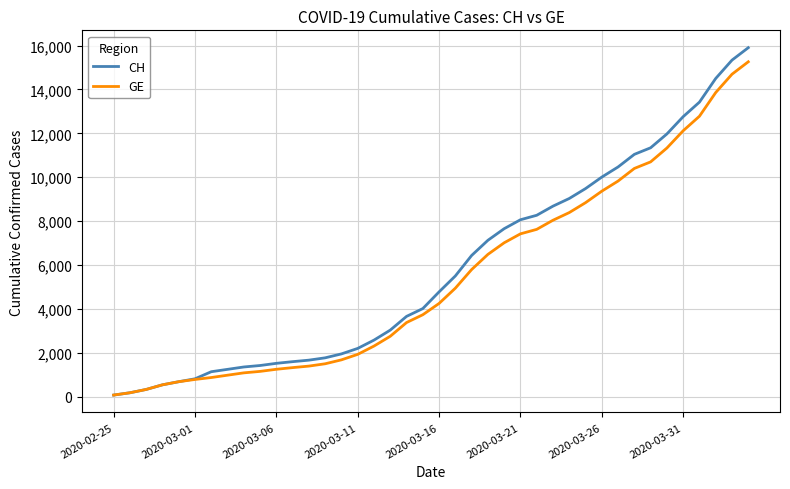

What is the maximum value for GE?

15258